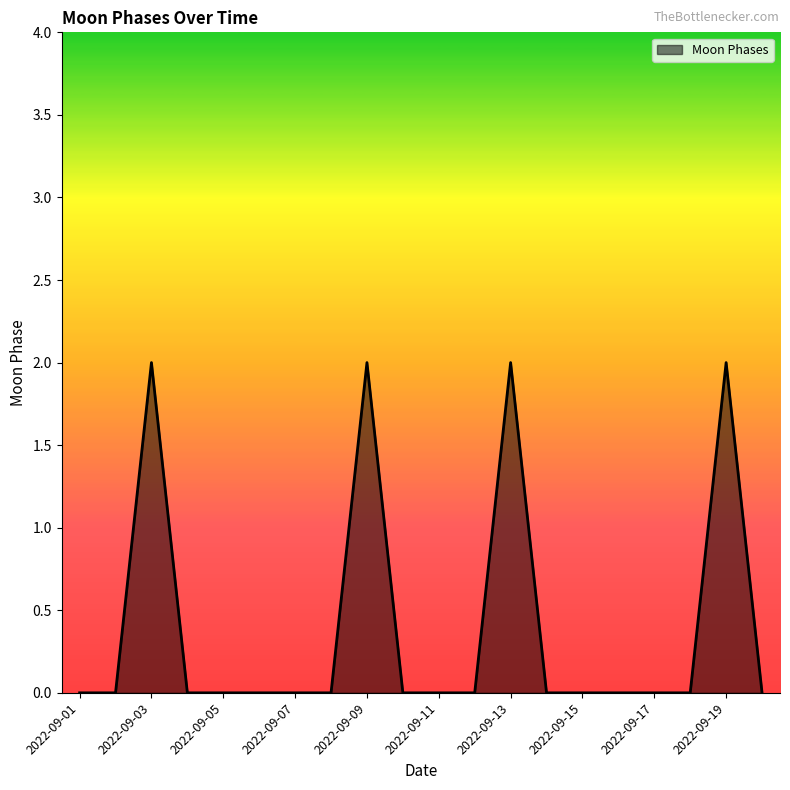

What is the maximum value shown in the chart?

2